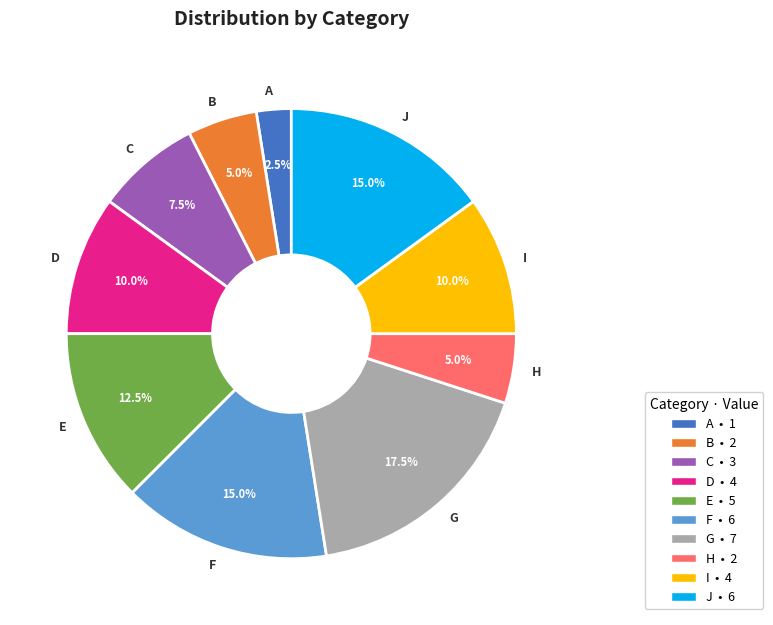

Does any single category account for the majority?

No